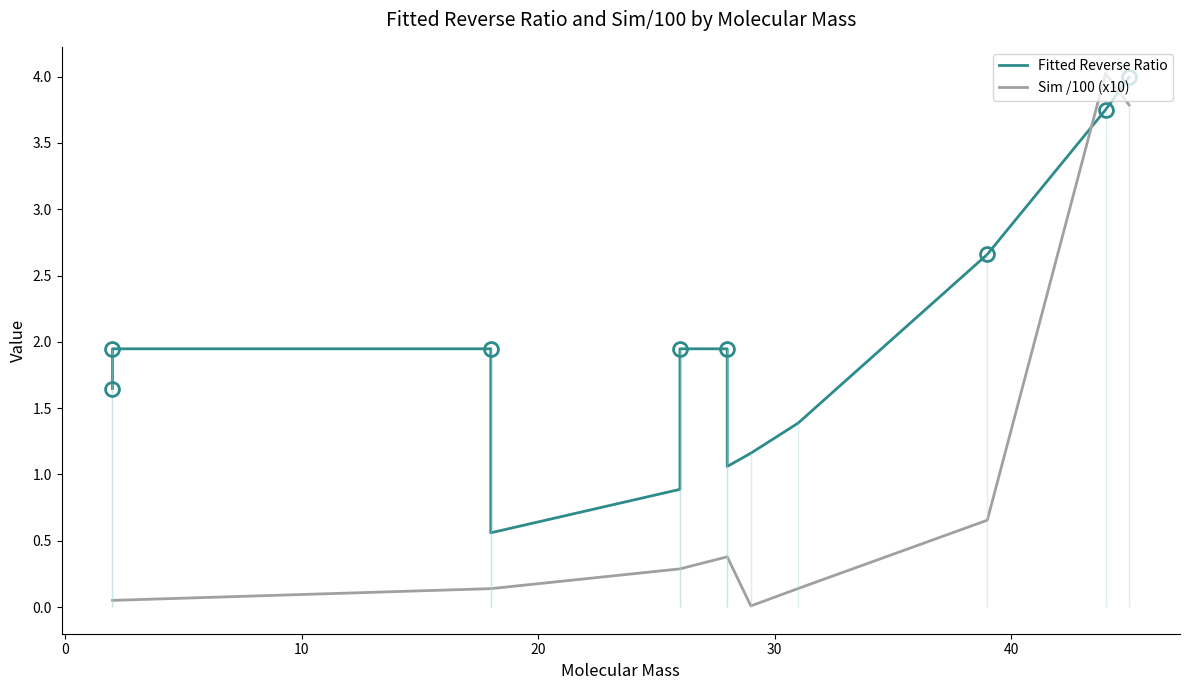

True or false: Sim /100 (x10) and Fitted Reverse Ratio cross at least once.

True